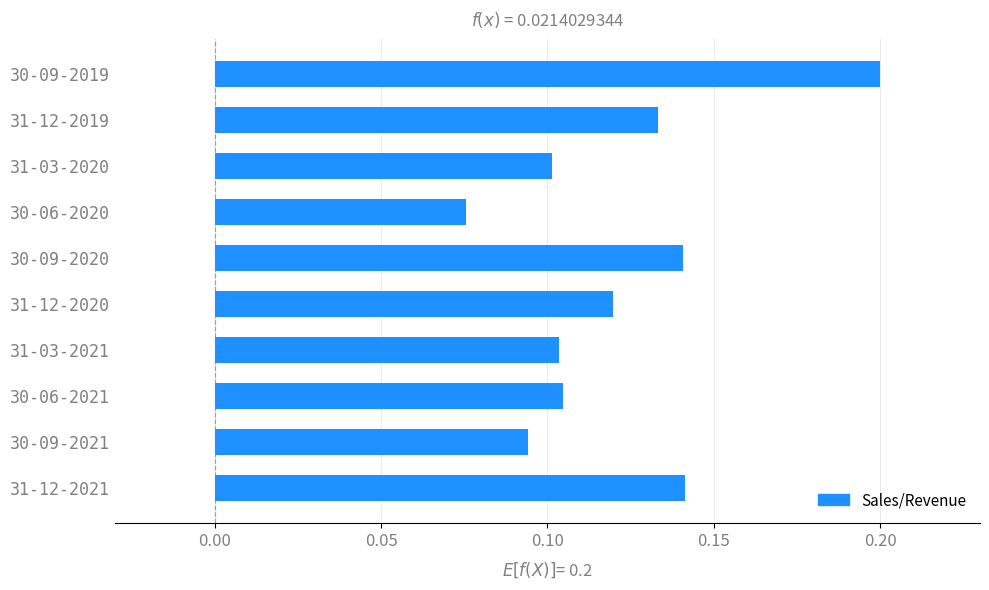

What is the sum of the values at 30-09-2019 and 30-06-2021?

0.3